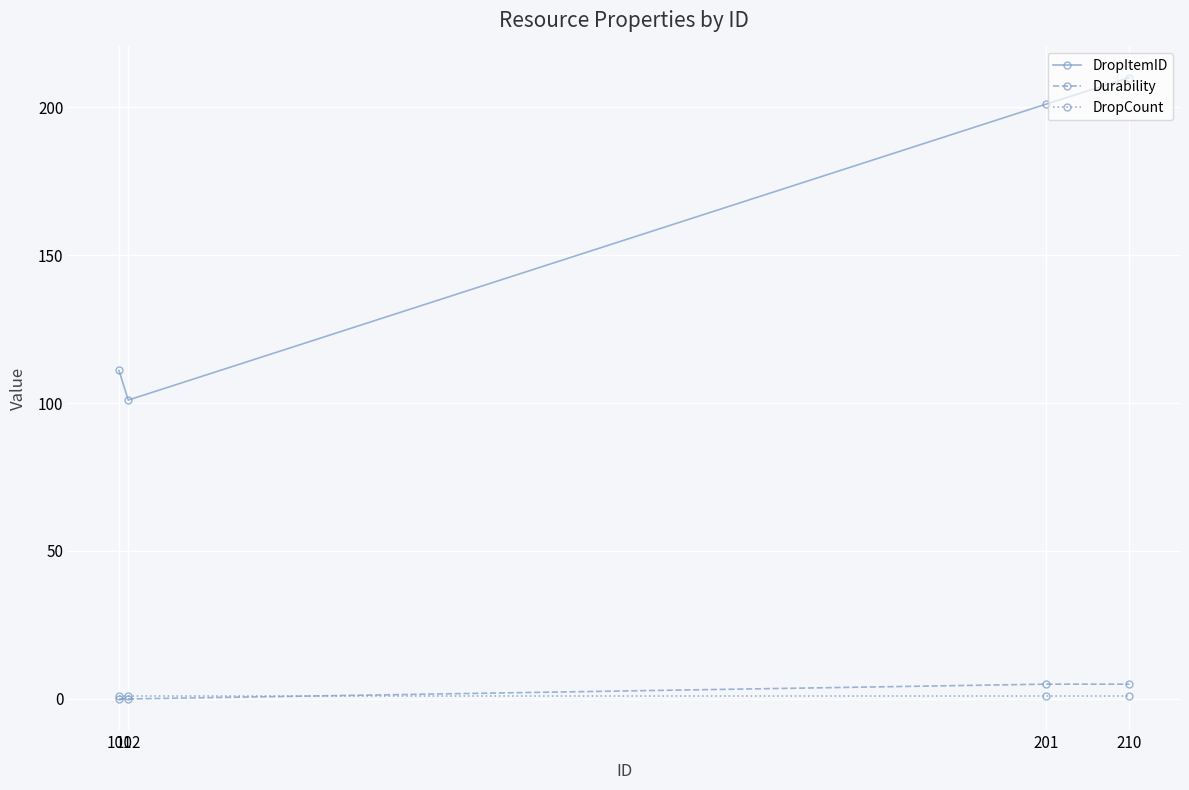

Which series has the largest range (max minus min)?

DropItemID